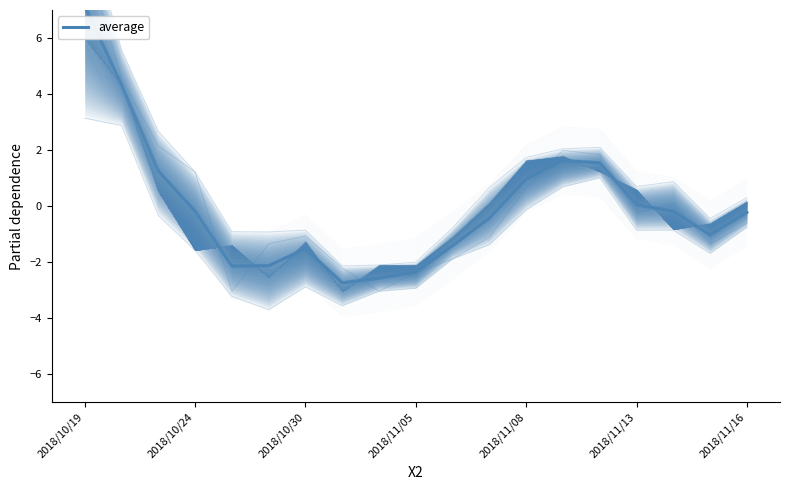

Does the chart have visible grid lines?

No